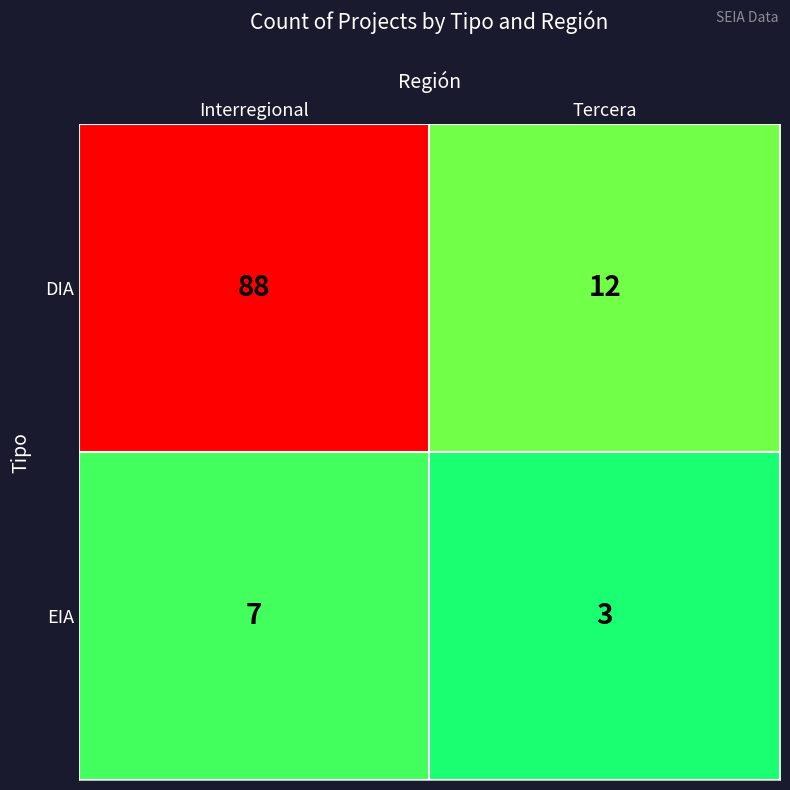

What is the greatest value displayed?

88